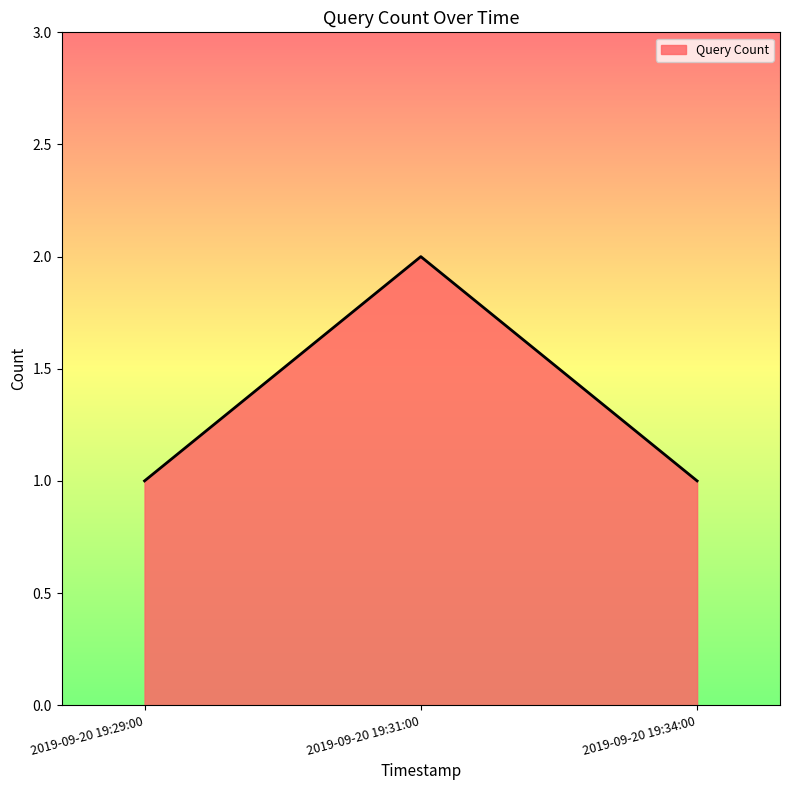

The value at 2019-09-20 19:29:00 is 1. True or false?

True